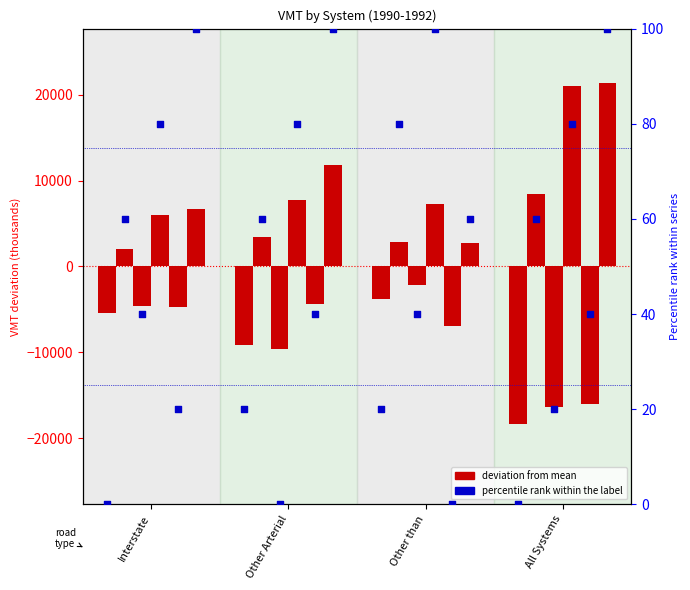

Between Other than and Interstate, which is larger?

Other than